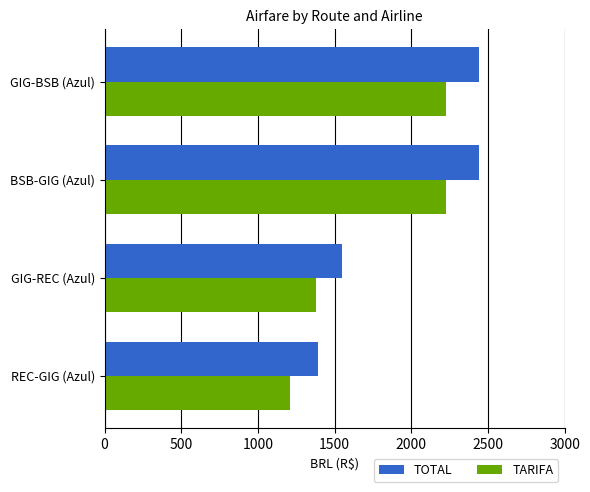

Rank the series by their maximum value, from lowest to highest.

TARIFA, TOTAL